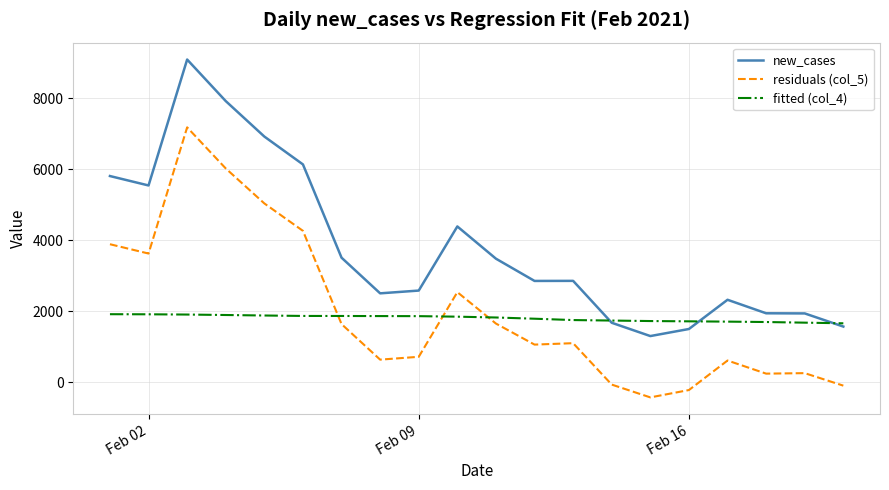

Which series has the largest total across all categories?

new_cases